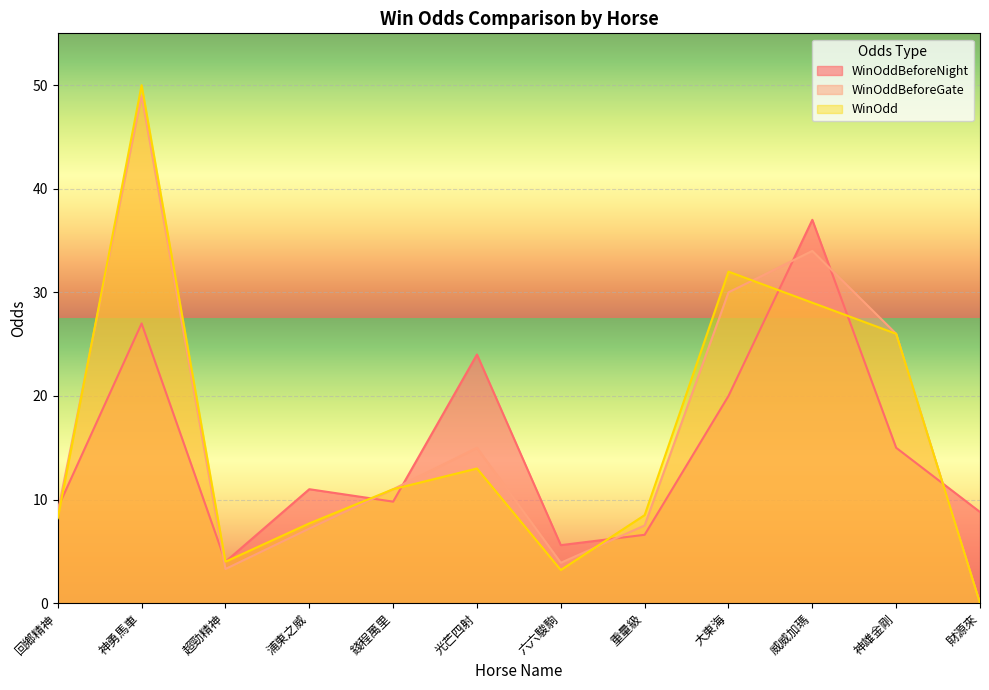

Which series has the widest spread of values?

WinOdd